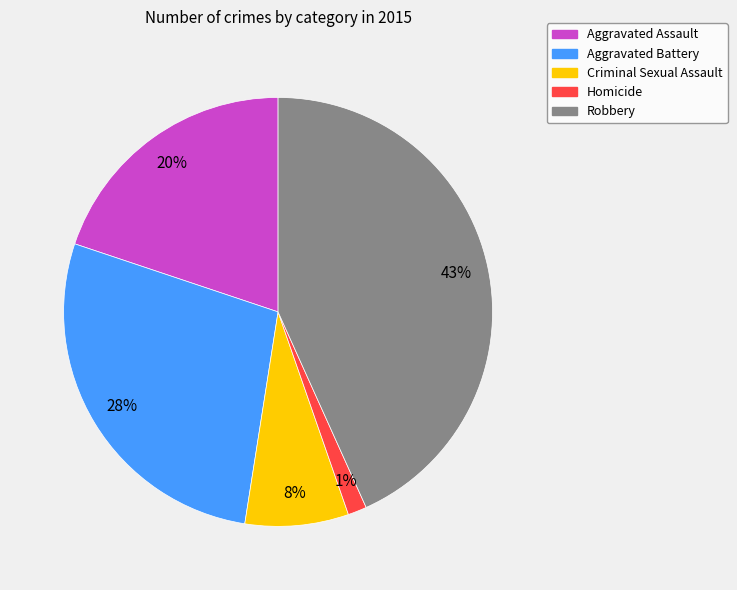

Does any single category account for the majority?

No